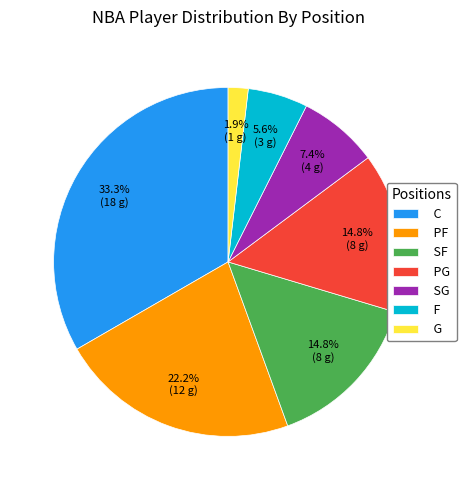

Is the sum of PG and C greater than half?

No